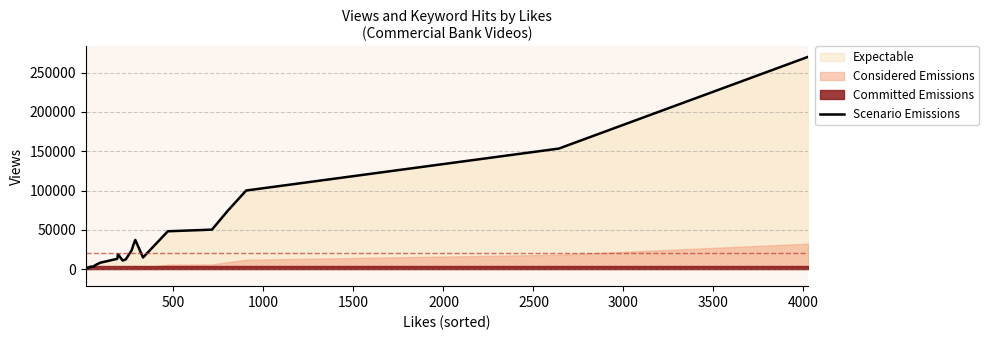

True or false: the data has more than 2 interior local peaks.

False